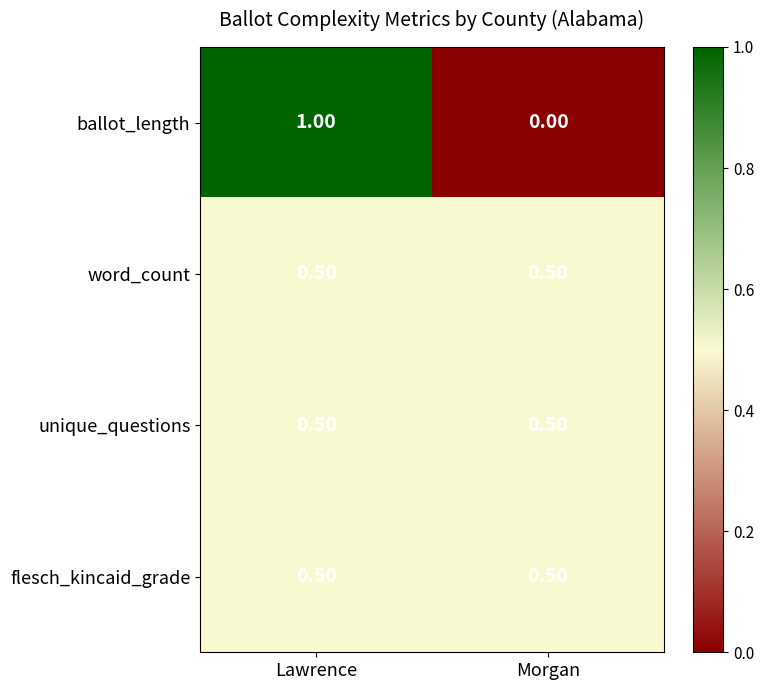

At which label does ballot_length reach its minimum?

Morgan